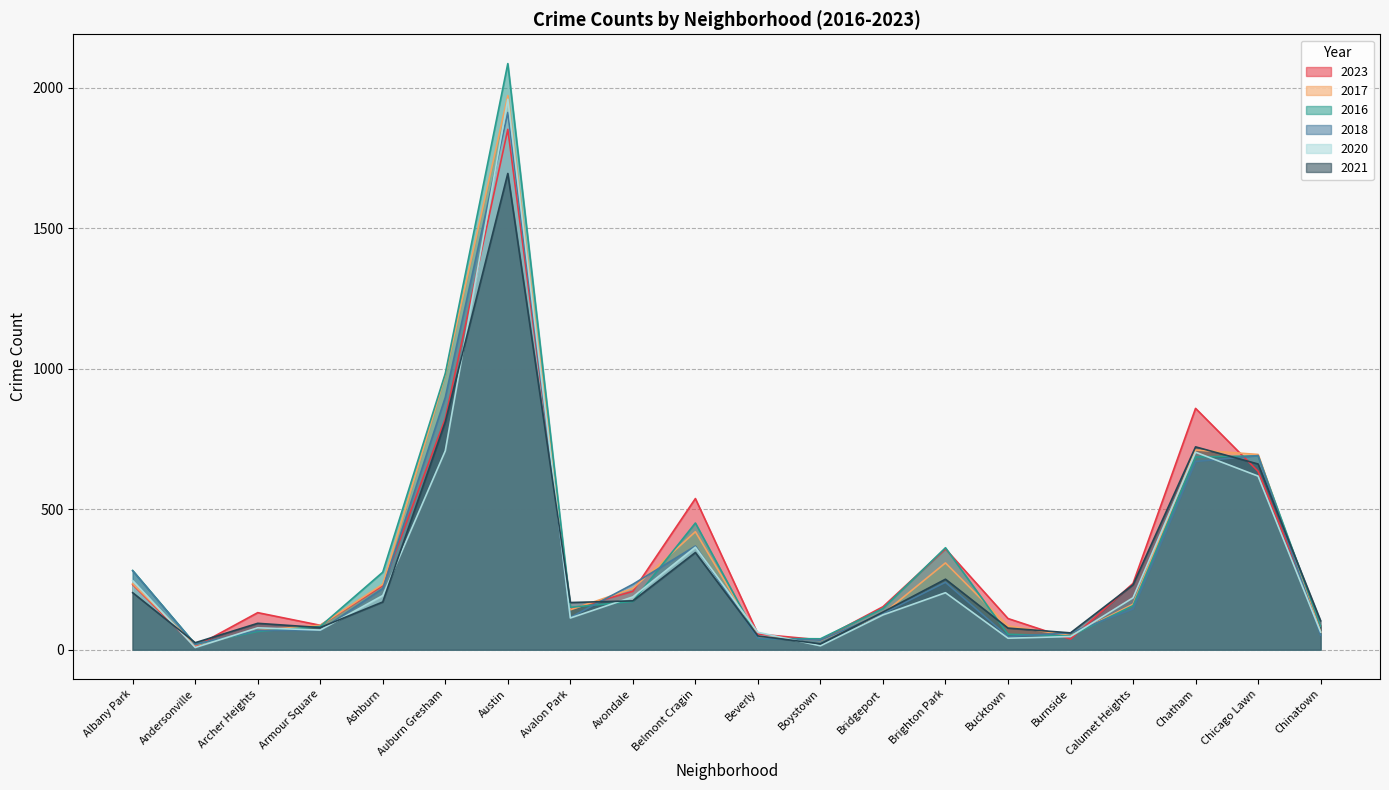

What are all the series names shown in the legend?

2023, 2017, 2016, 2018, 2020, 2021